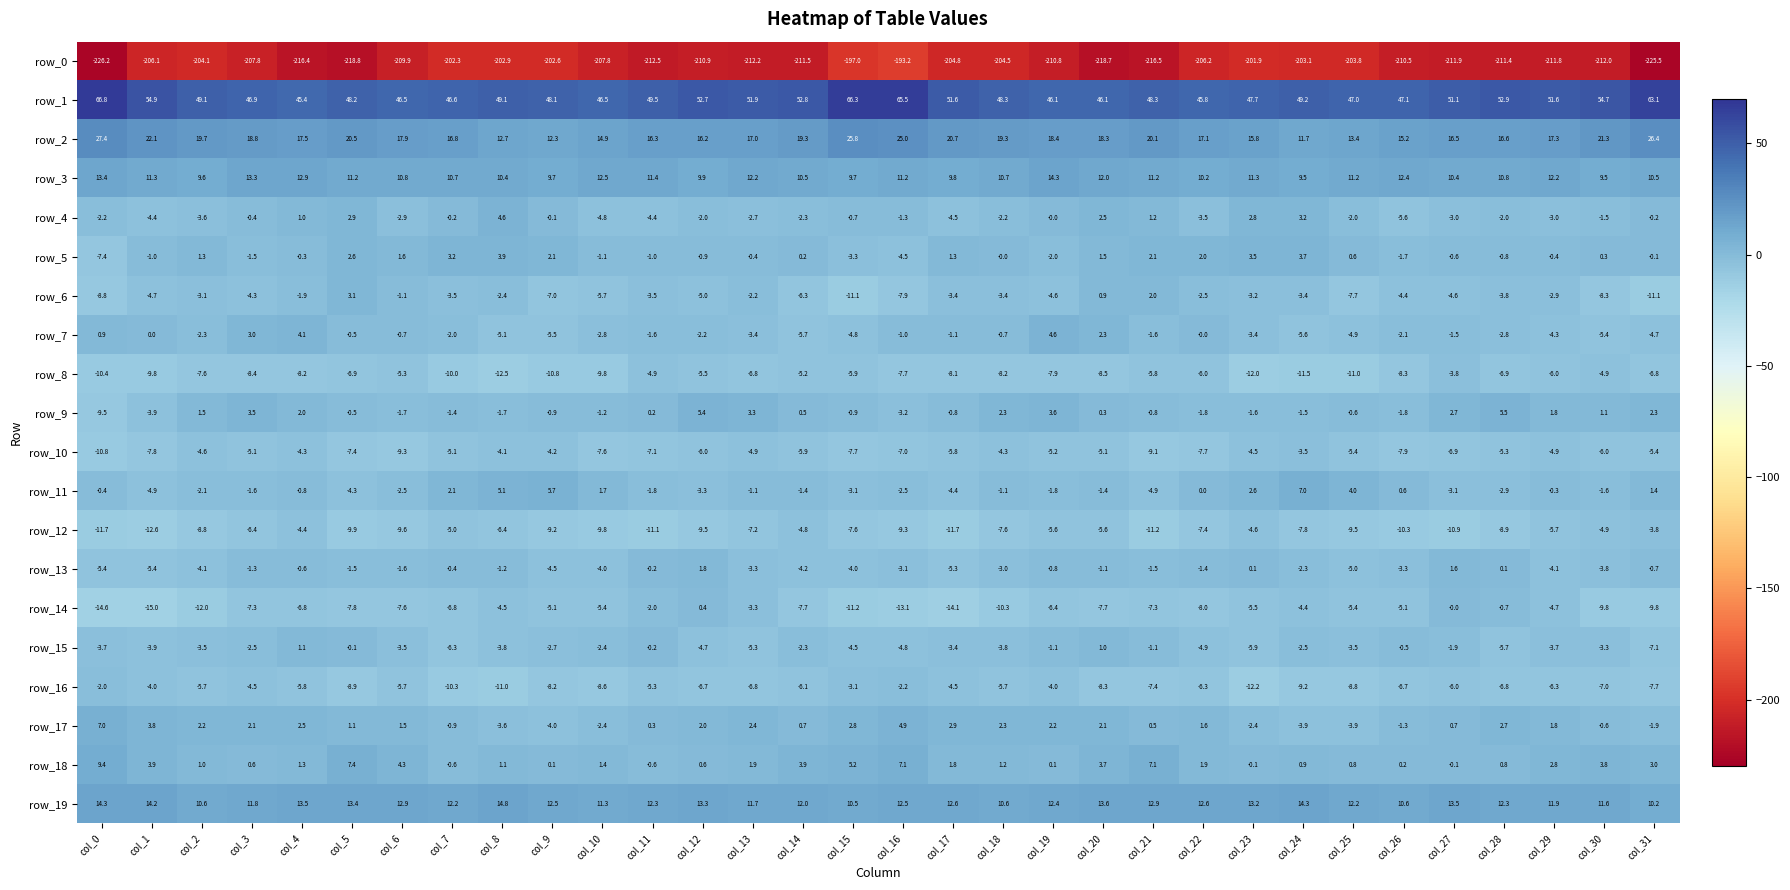

What value does the row_16 series have at col_17?

-4.5